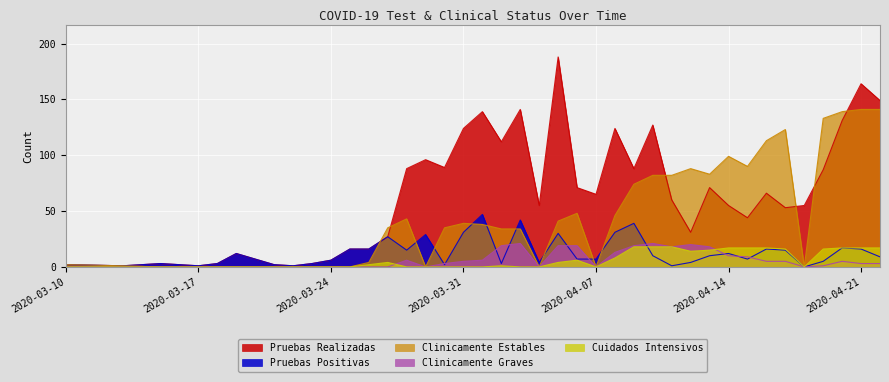

What is the label of the 7th point from the right?

2020-04-16